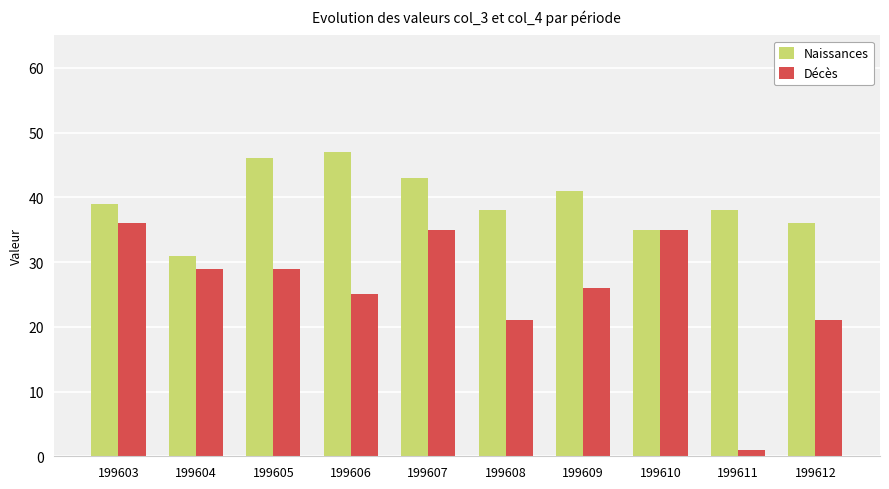

How many values in the Naissances series are below 39?

5